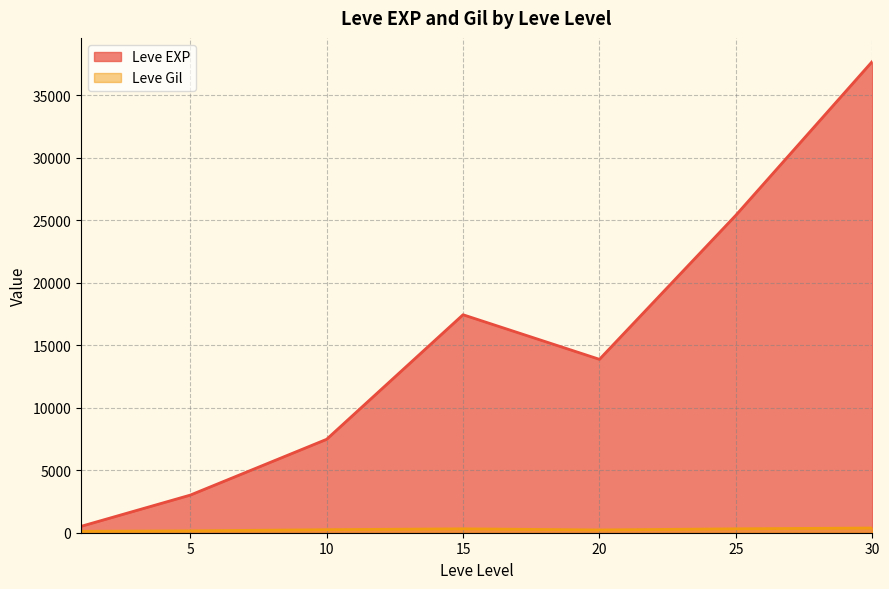

At which label does Leve Gil first exceed 223?

10